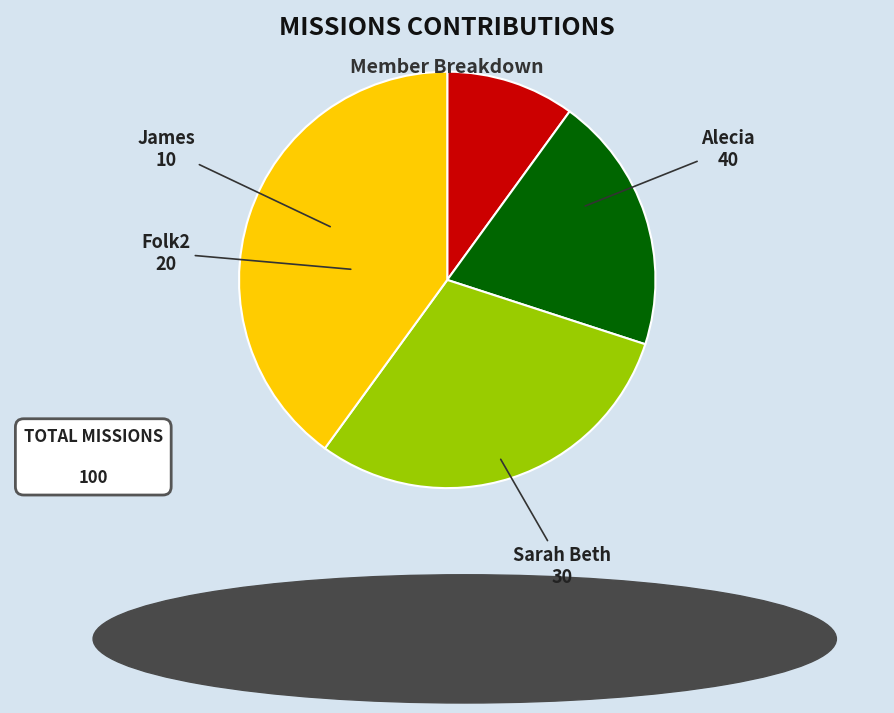

Does Folk2 represent more than half of the total?

No